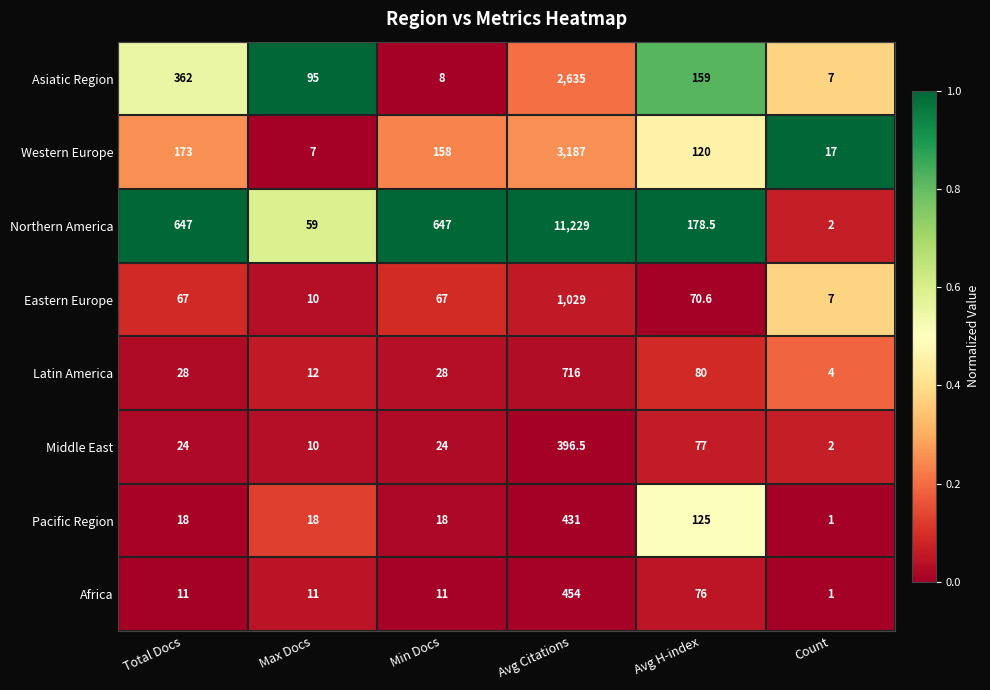

Which series changed the most between Max Docs and Min Docs?

Northern America